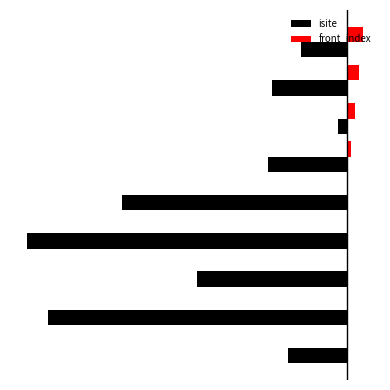

What is the sum of all isite values?

-303